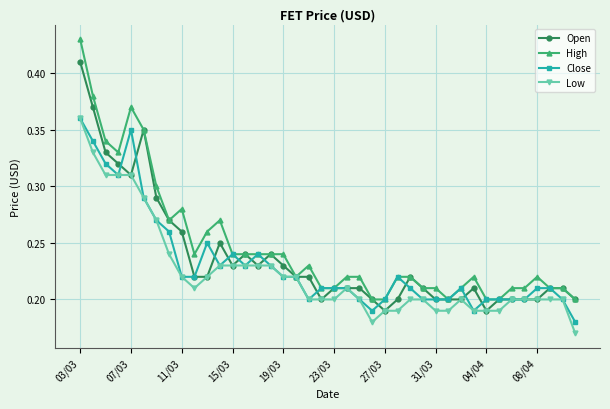

Which series has the largest range (max minus min)?

High